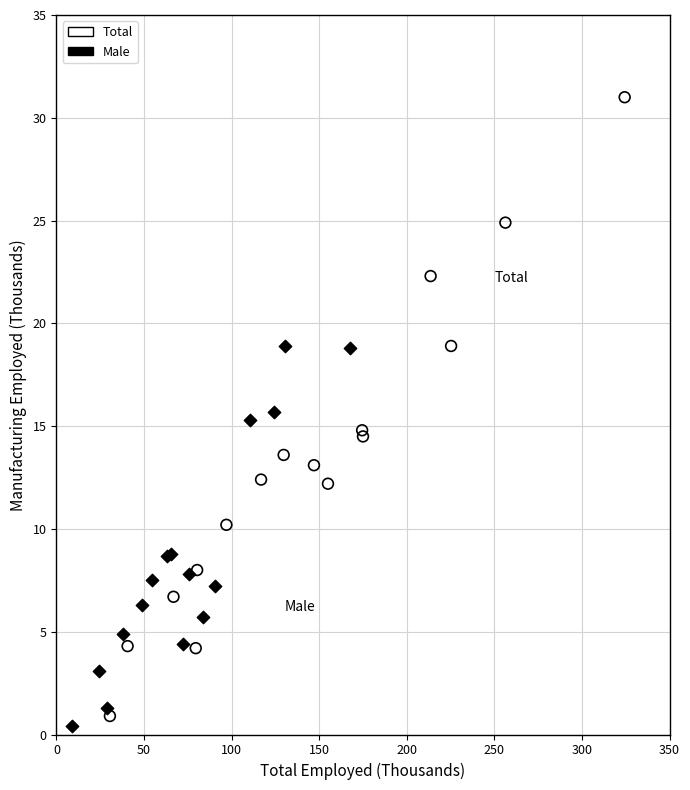

Which series has the widest spread of Y values?

Total